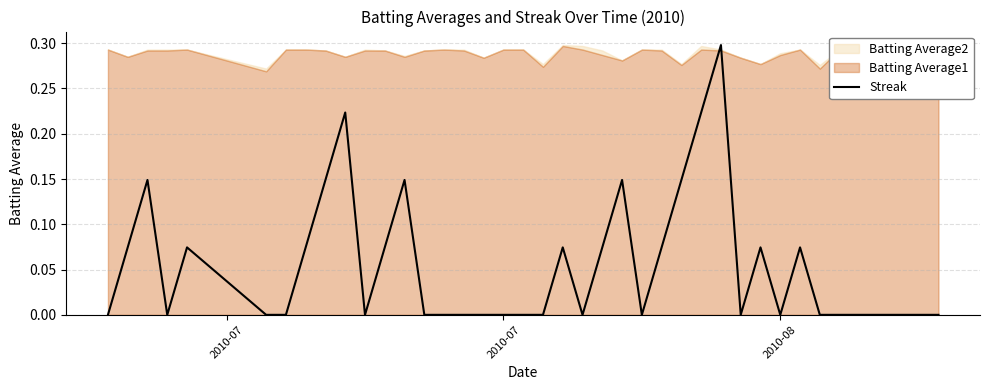

How many interior local valleys (lower than both neighbors) does the data have?

6